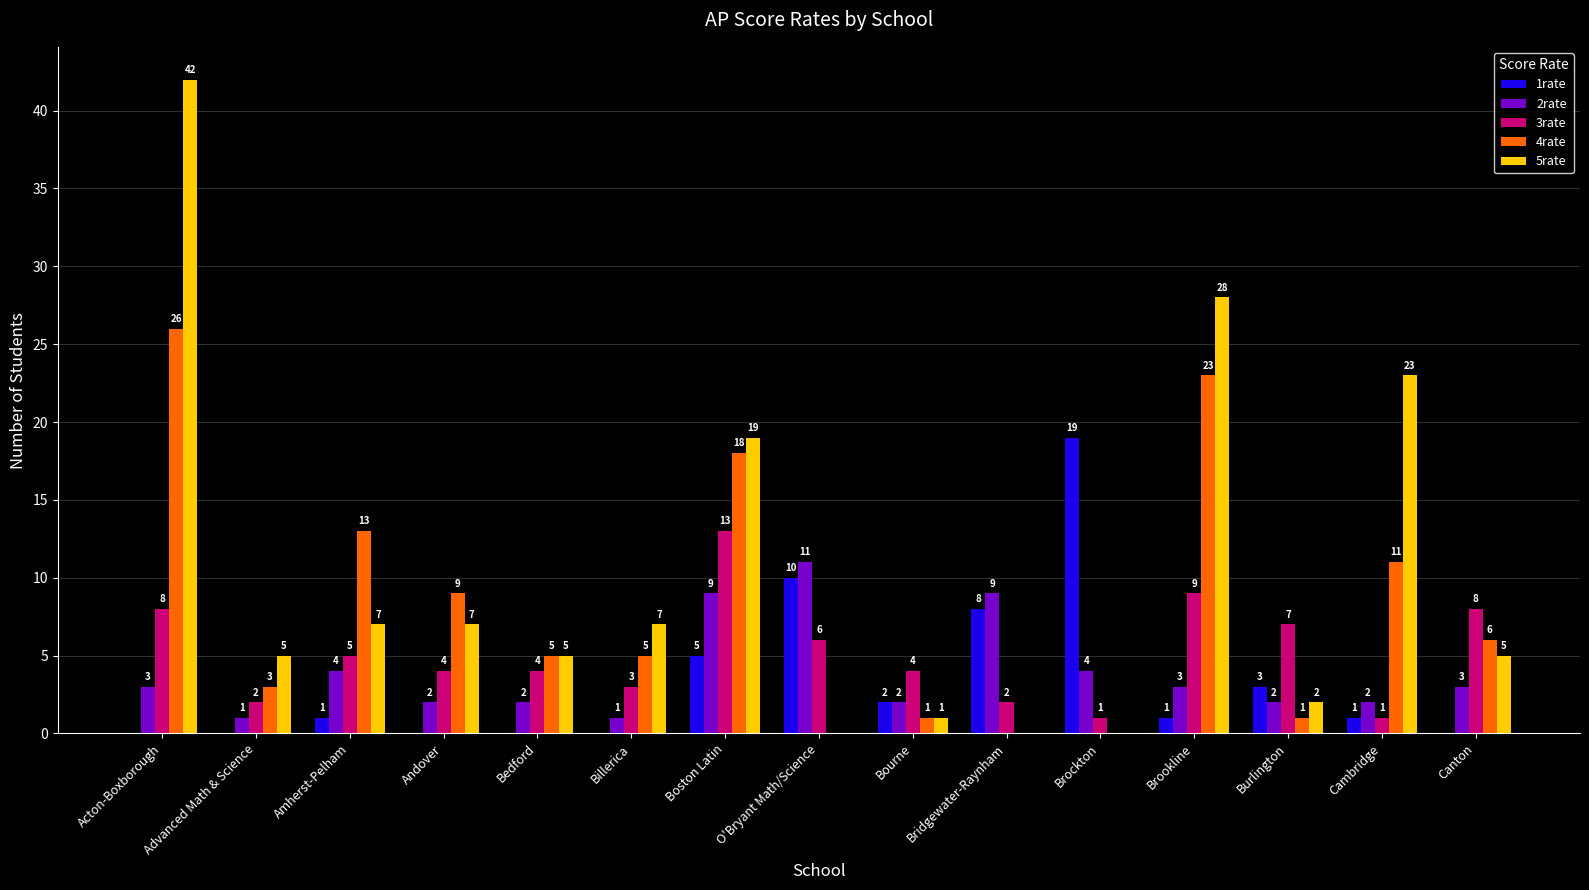

Where is 4rate nearest to the value 13?

Amherst-Pelham